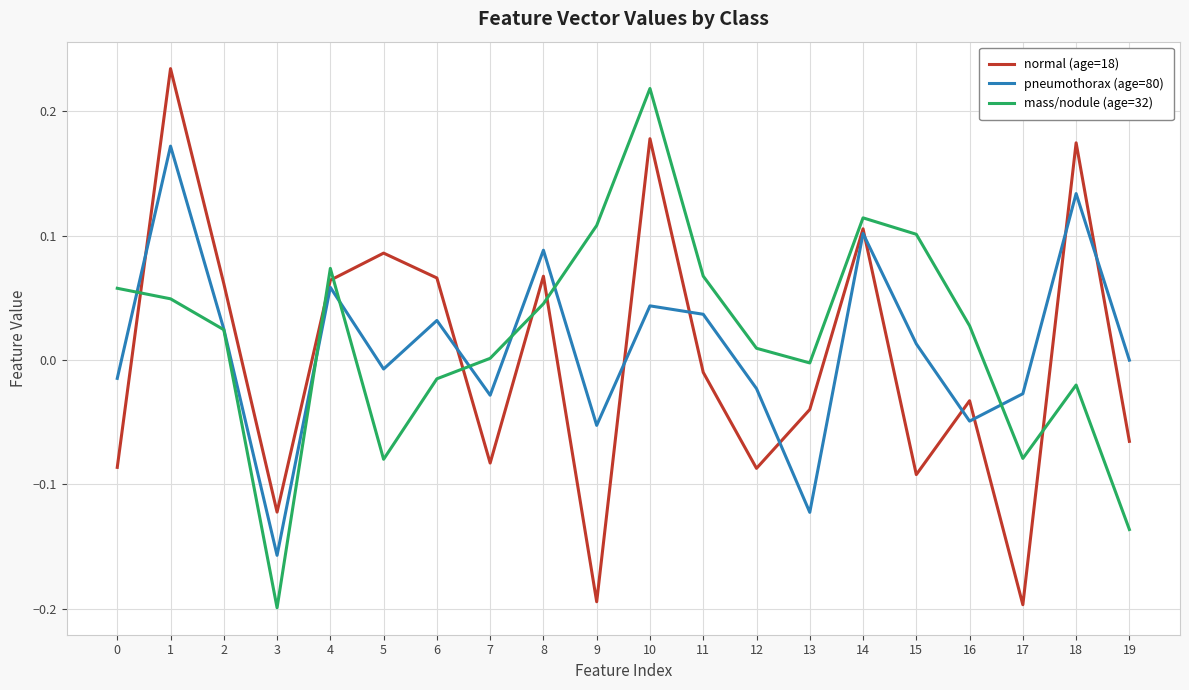

How many values in the normal (age=18) series are below 0?

11